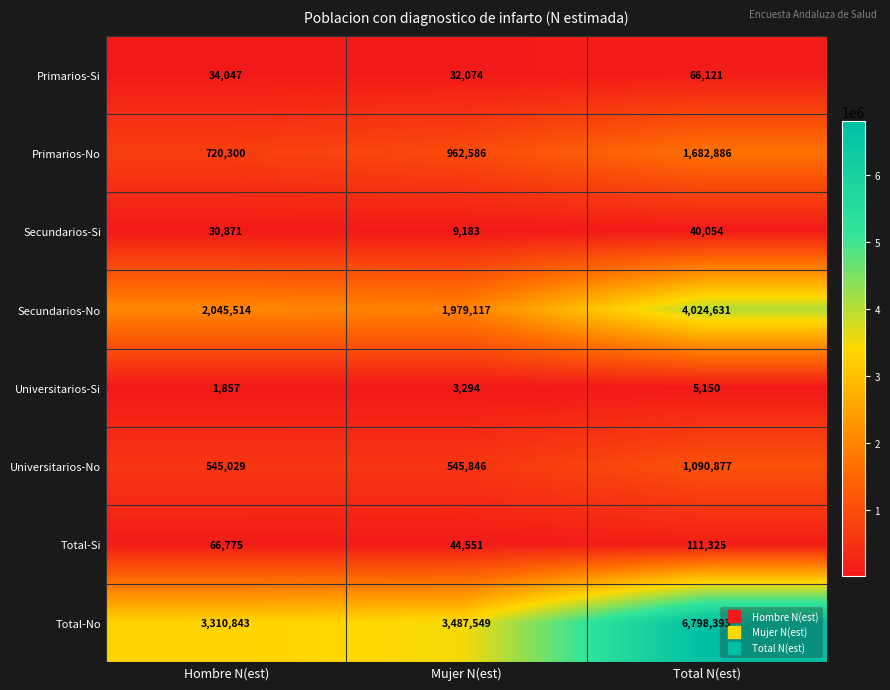

Read the Total-No value at Total N(est), to the nearest 10.

6798390